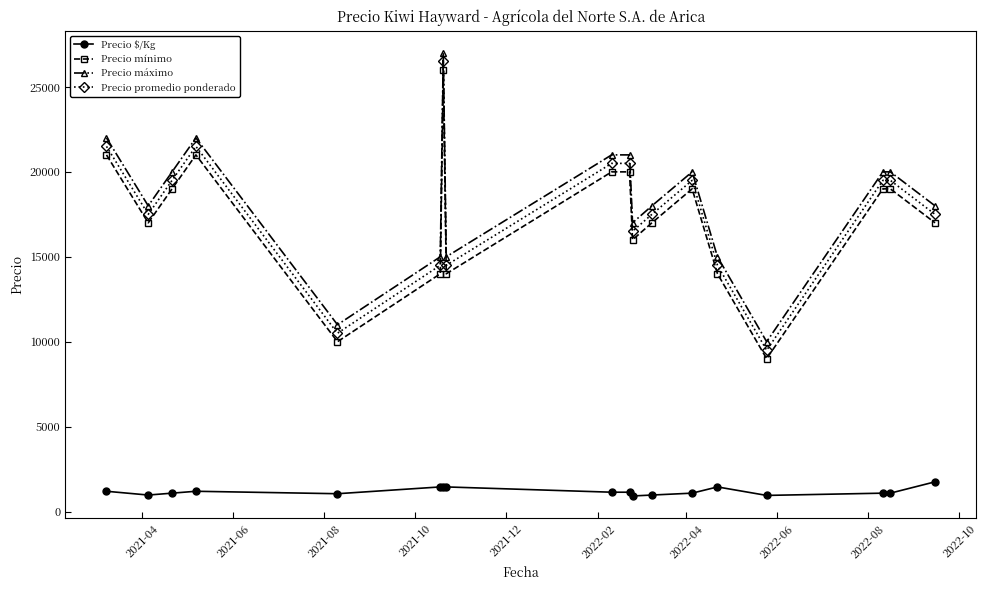

What is the value of the Precio promedio ponderado point at the 1st from the left?

21500